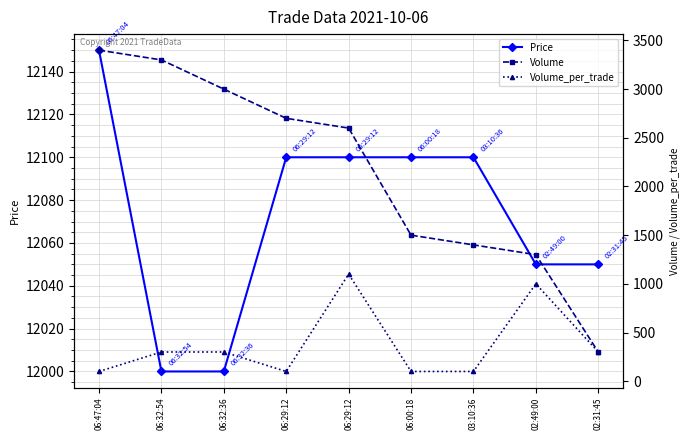

What is the label of the 1st point from the left?

06:47:04